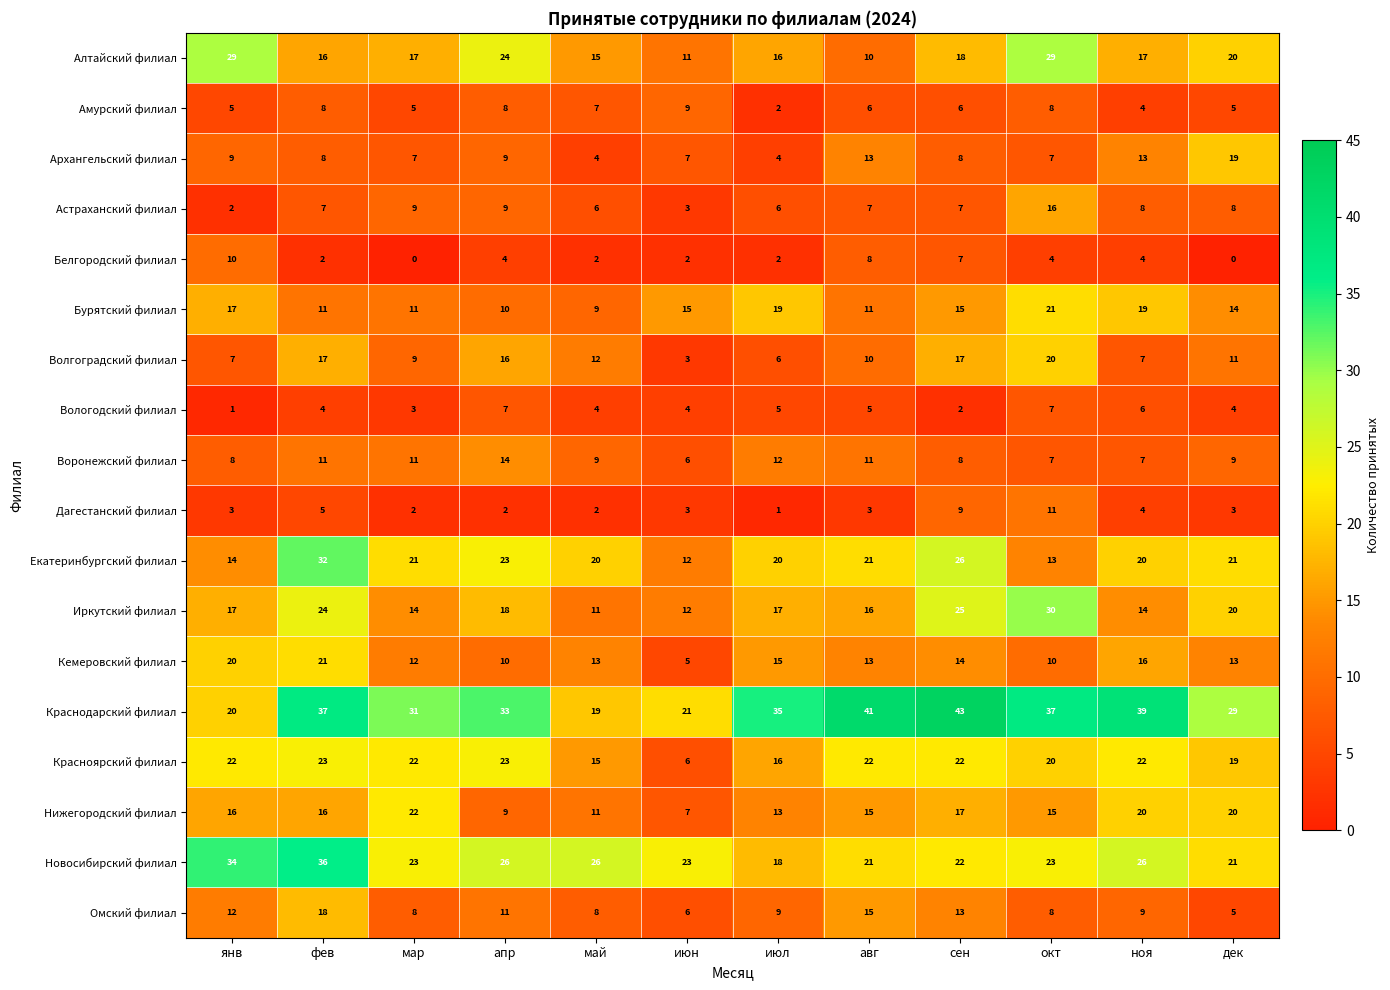

Is it true that Кемеровский филиал equals 14 at сен?

True